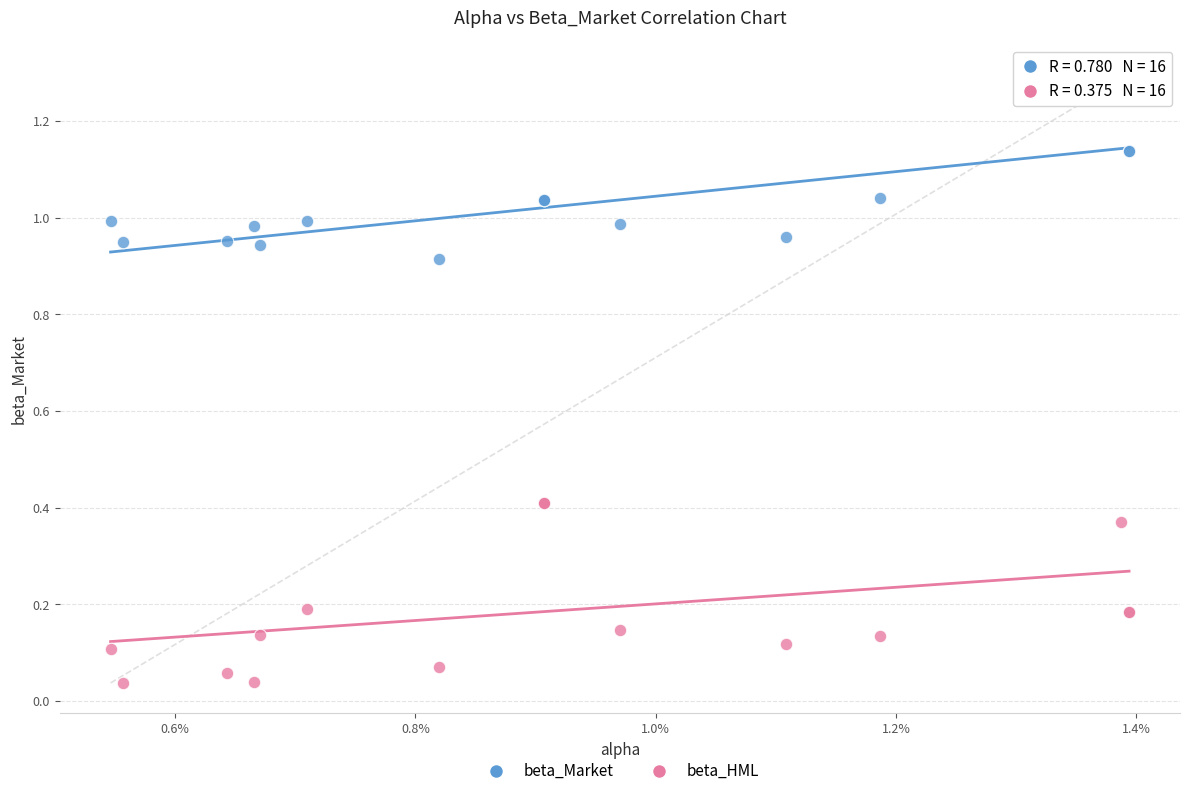

Which series contains the highest Y value?

beta_Market